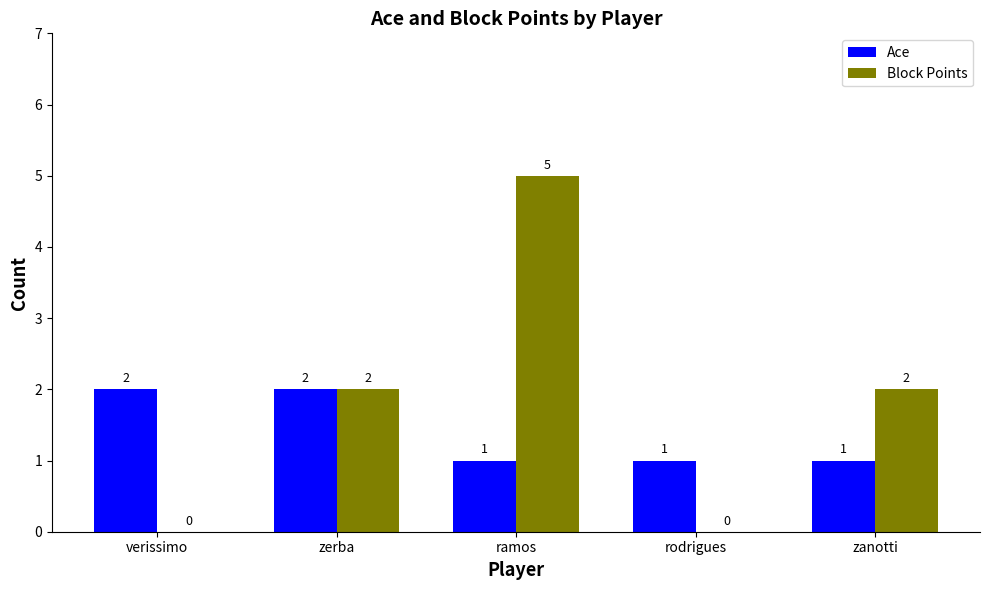

Does the chart contain stacked bars?

No